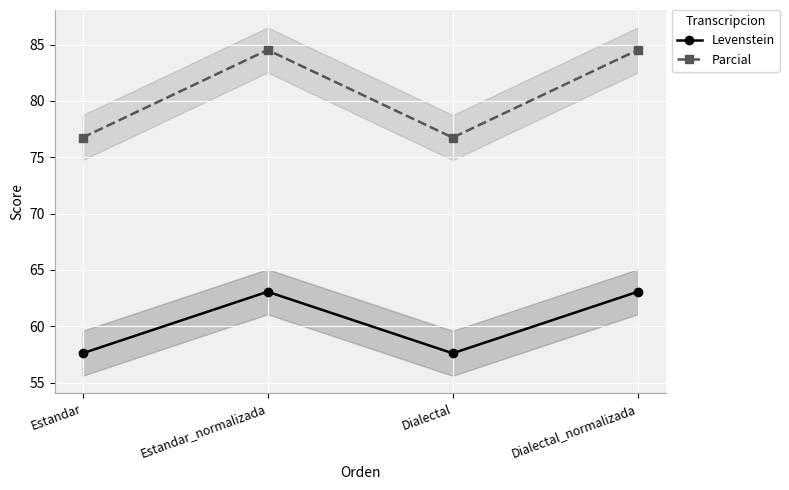

How many interior local valleys does the Levenstein series have?

1